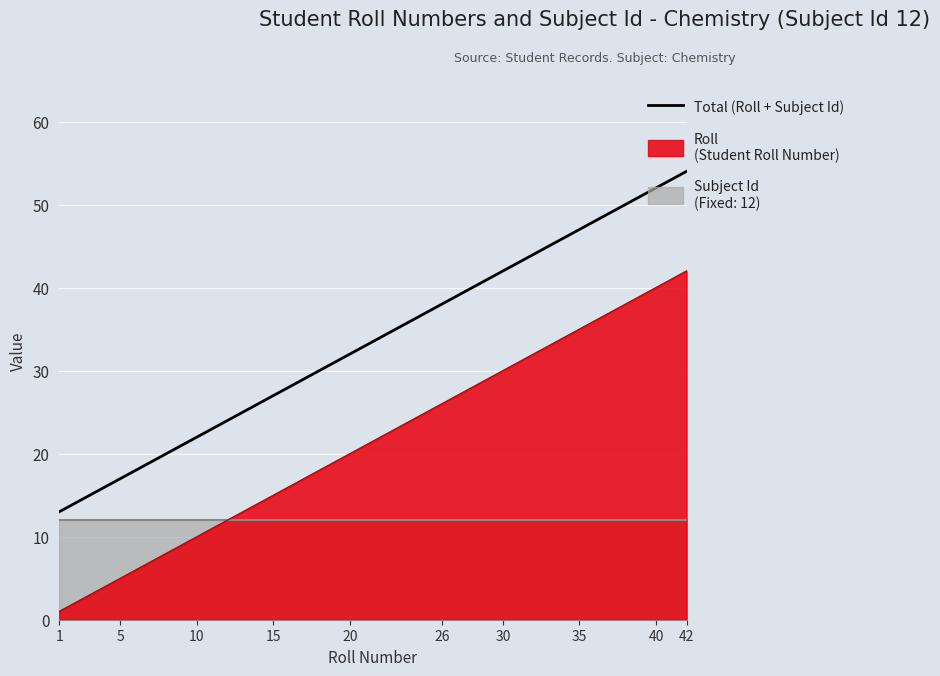

Which has a higher value, 39 or 17?

39